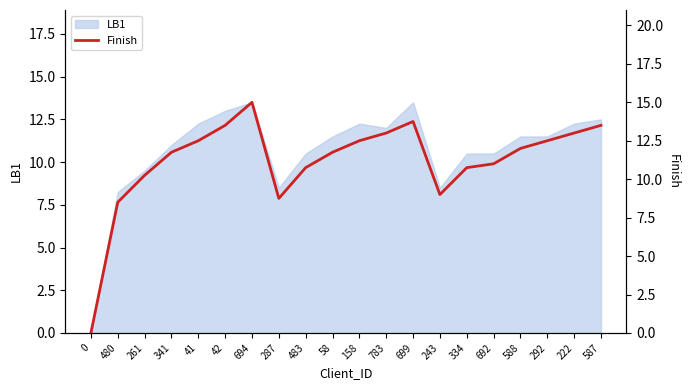

How many data points are above 12?

9